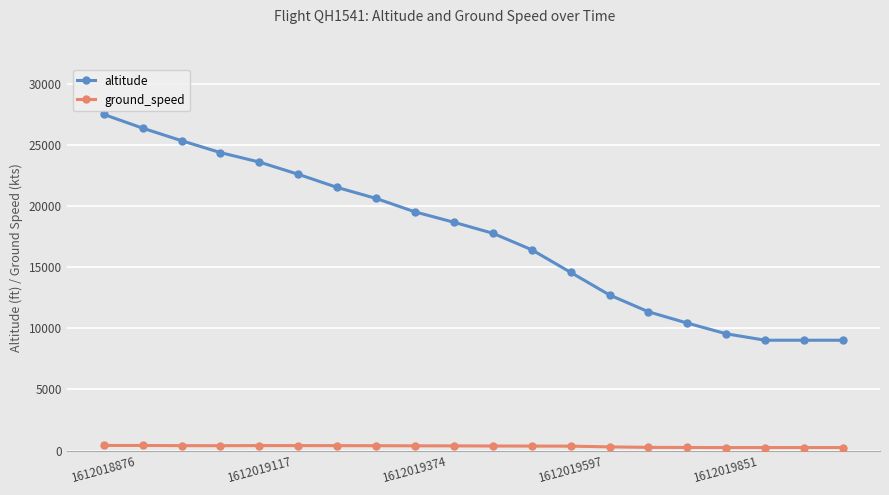

True or false: ground_speed and altitude cross at least once.

False